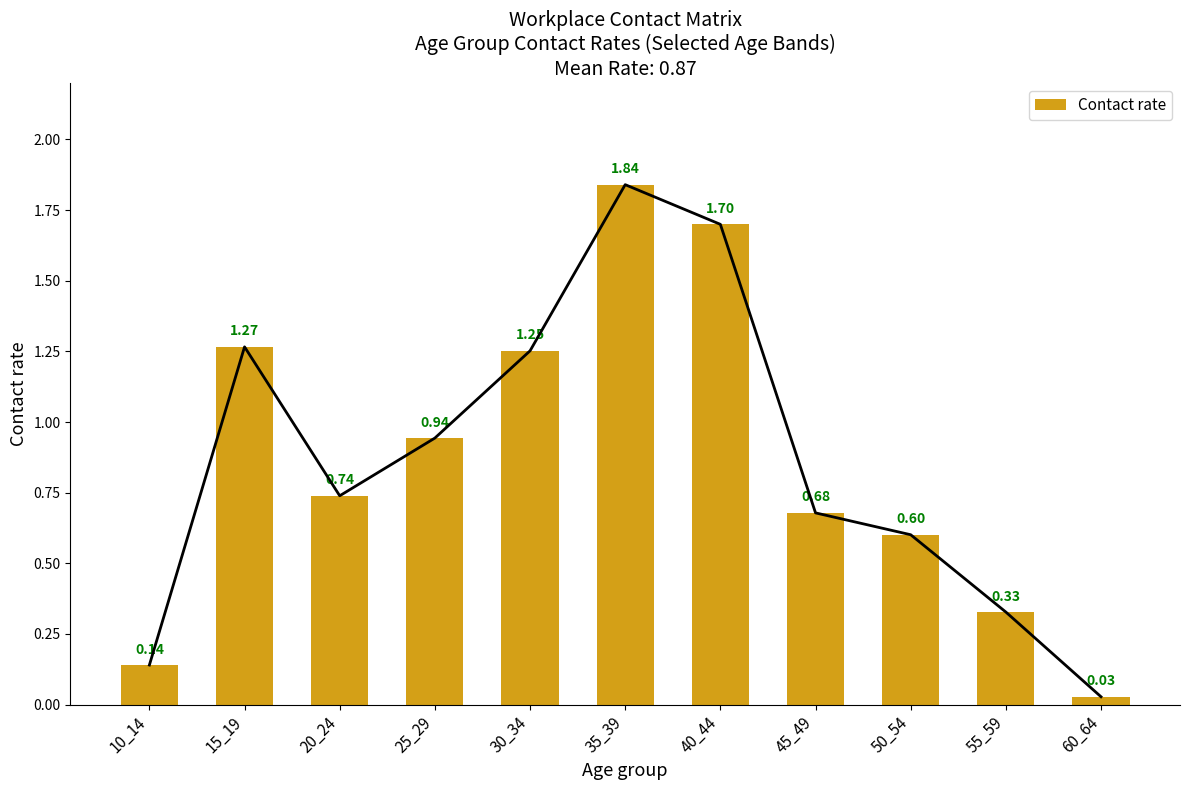

What is the sum of the values at 10_14 and 25_29?

1.1